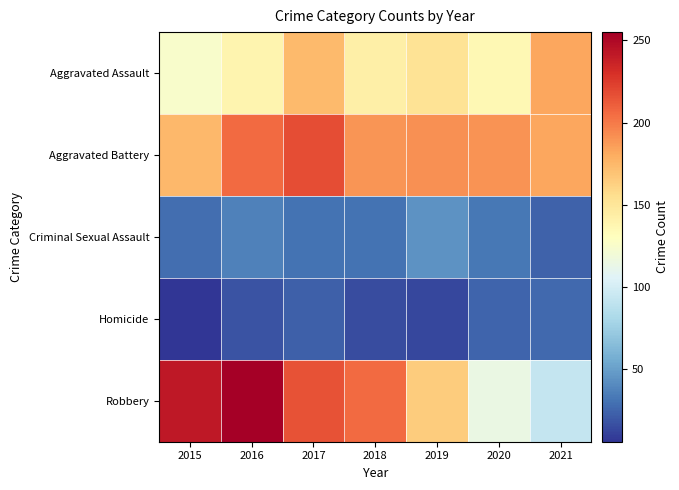

Count the number of categories in the chart.

7